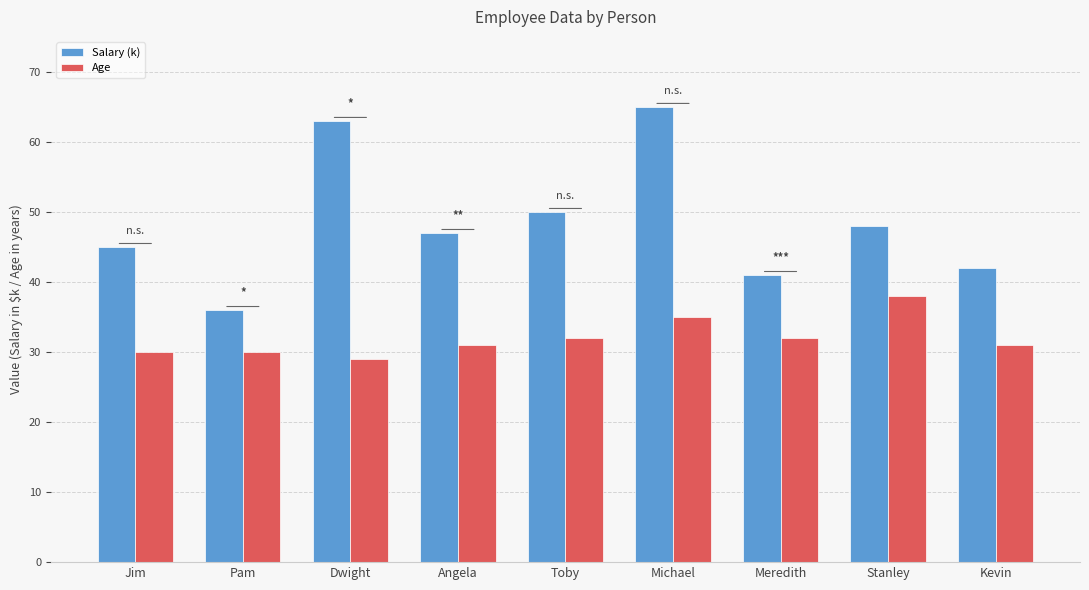

What is the spread (max minus min) of values at Angela?

16